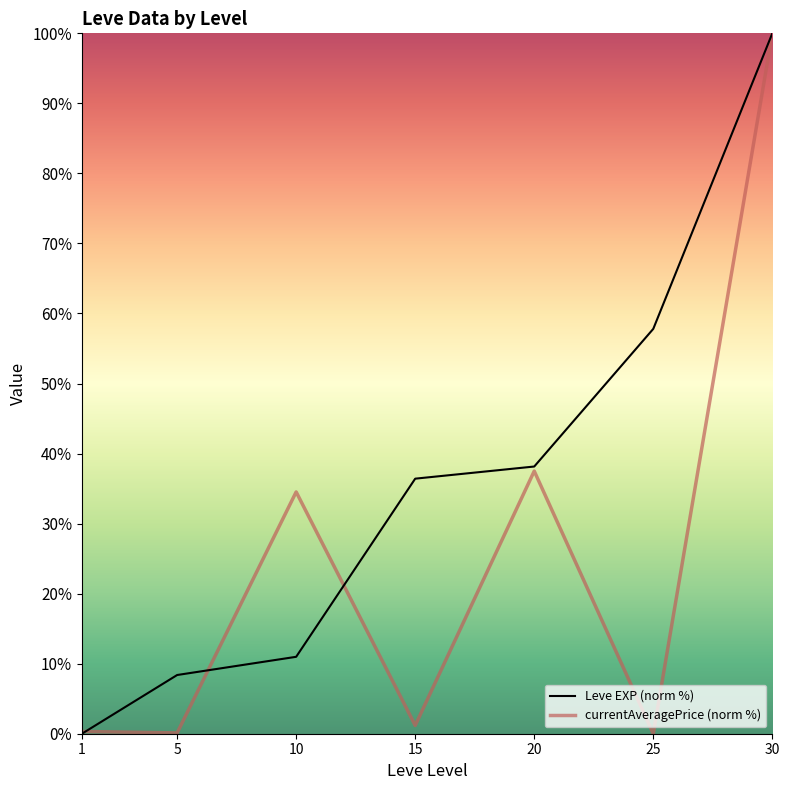

List the series in order of their overall mean, highest first.

Leve EXP (norm %), currentAveragePrice (norm %)